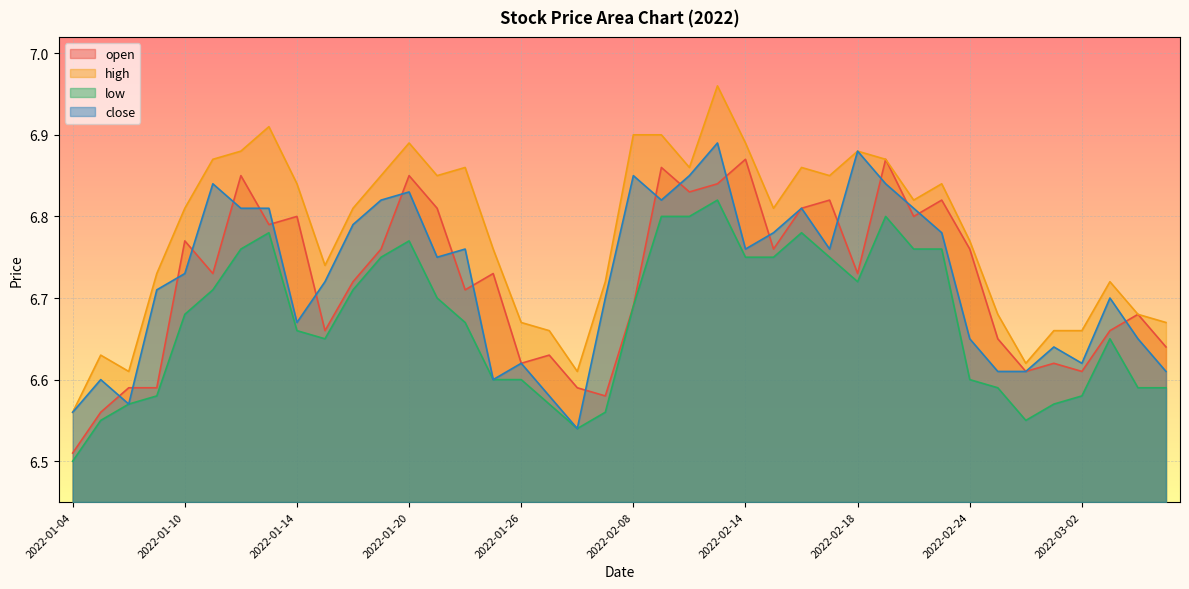

What position from the right is 2022-02-10?

18